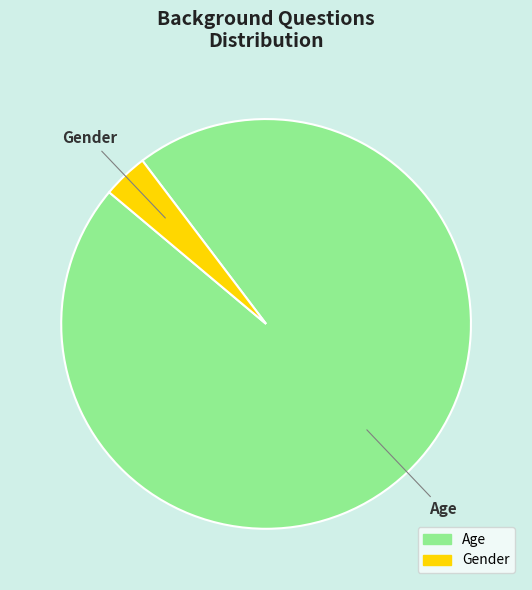

The Age slice represents 96% of the pie. True or false?

True